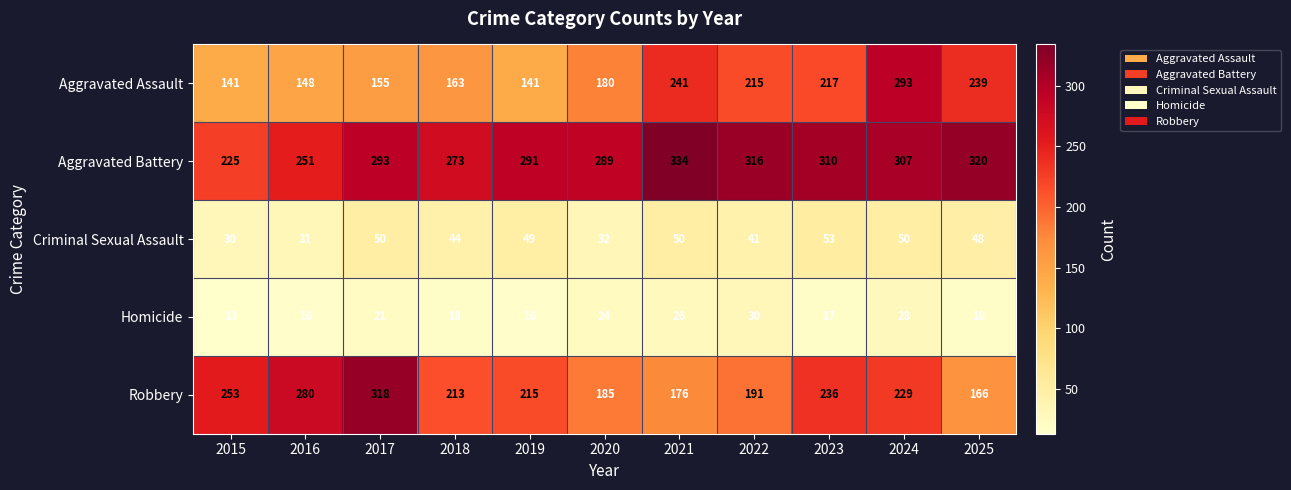

At 2016, list the series in order from smallest to largest.

Homicide, Criminal Sexual Assault, Aggravated Assault, Aggravated Battery, Robbery